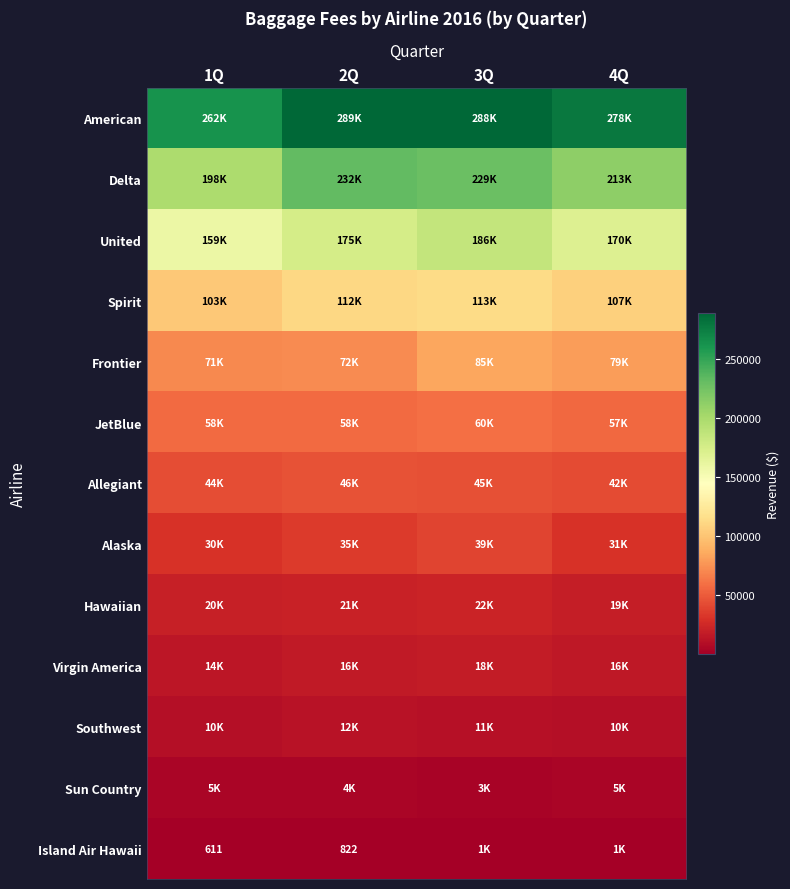

At 3Q, list the series in order from largest to smallest.

American, Delta, United, Spirit, Frontier, JetBlue, Allegiant, Alaska, Hawaiian, Virgin America, Southwest, Sun Country, Island Air Hawaii